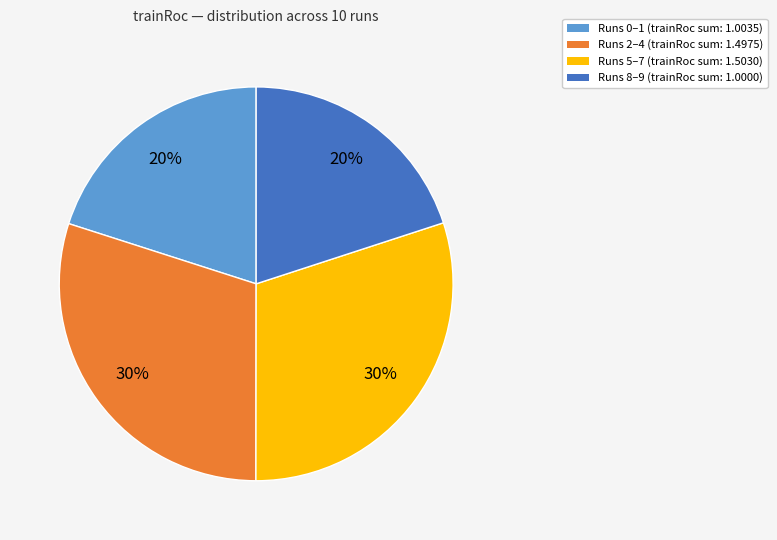

Is there any slice that represents more than half of the pie?

No